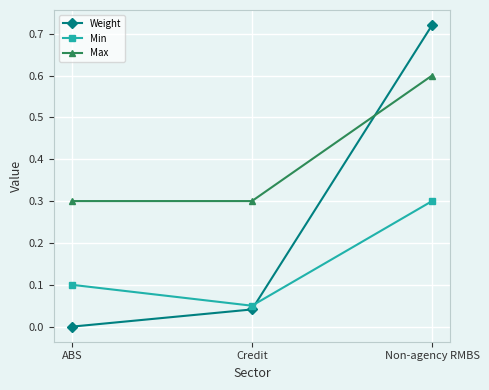

Which series has the largest total across all categories?

Max